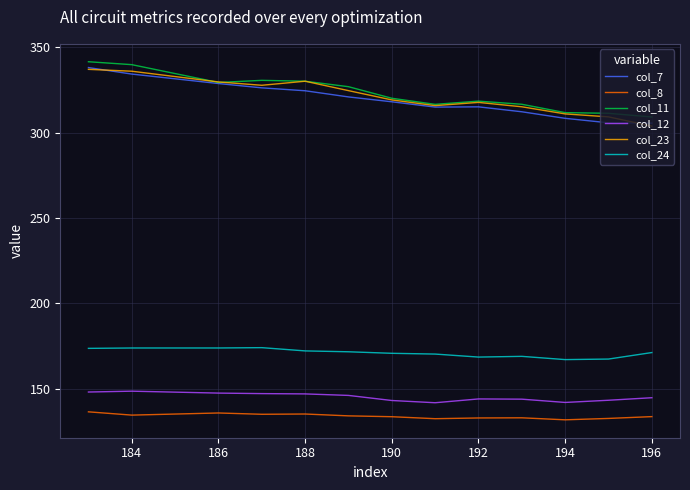

True or false: col_11 and col_24 cross at least once.

False